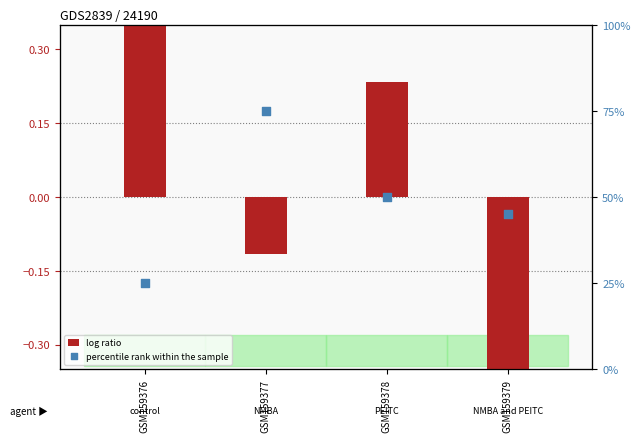

Is the value of percentile rank within the sample at GSM159377 greater than the value of log ratio at GSM159377?

Yes